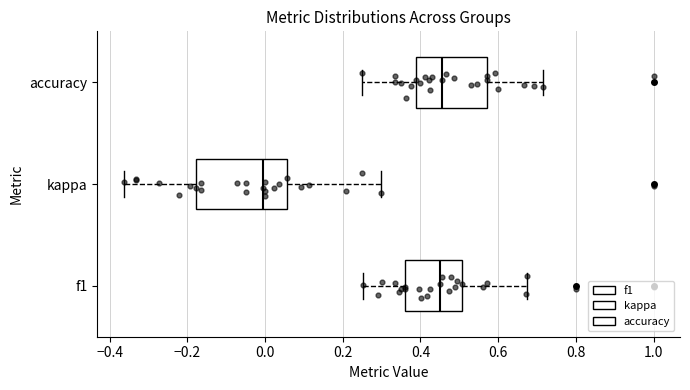

Comparing the boxes themselves (not the whiskers), which one is the widest?

kappa